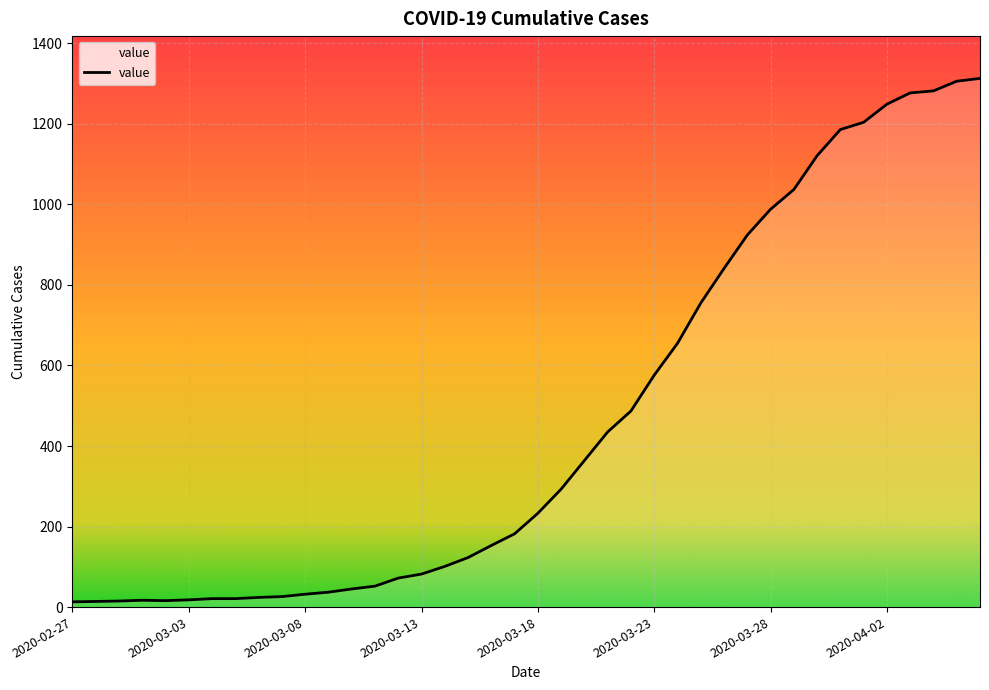

What is the difference between the maximum and minimum values?

1300